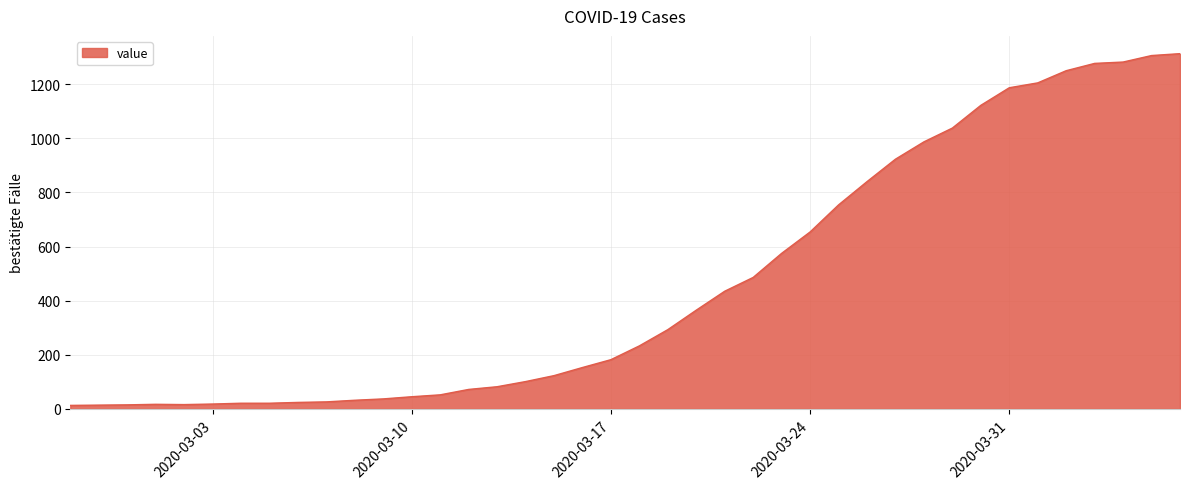

What is the maximum value shown in the chart?

1313